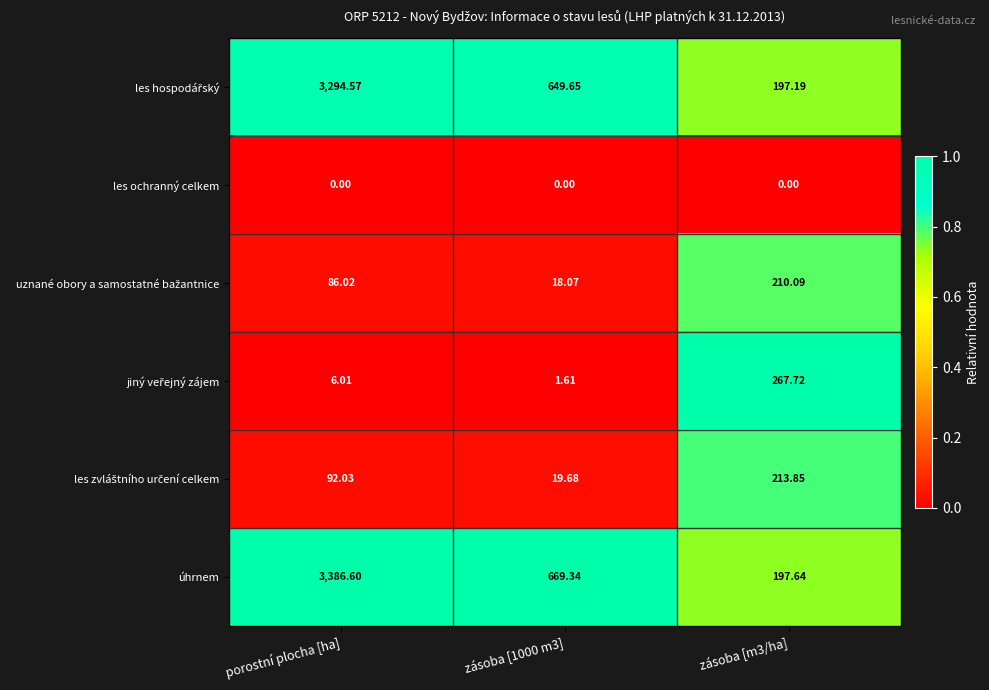

Which category has the highest value across all series?

porostní plocha [ha]